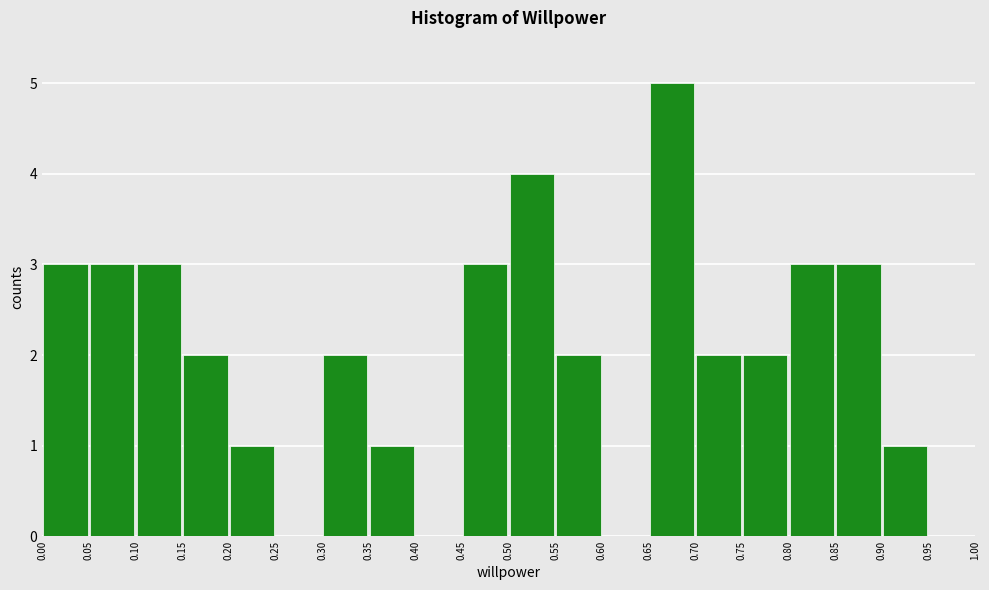

How tall is the bar that spans 0.45 to 0.50 on the x-axis? The values are not printed on the chart, so give them approximately, as read against the axis.

3